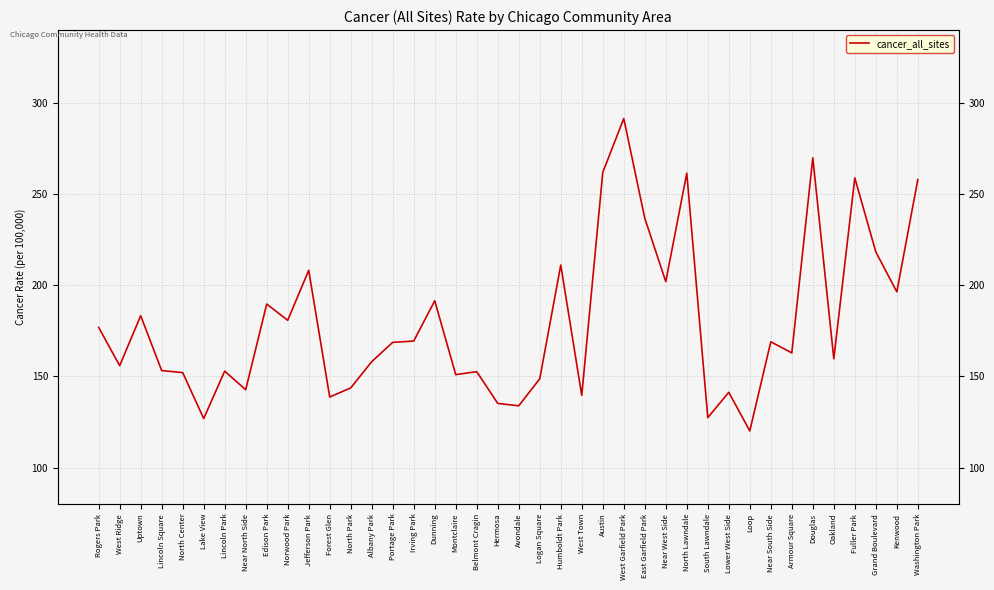

Reading right to left, transcribe all the data shown in this chart.

Washington Park=258.0	Kenwood=196.4	Grand Boulevard=218.3	Fuller Park=258.9	Oakland=159.7	Douglas=269.9	Armour Square=162.9	Near South Side=169.0	Loop=120.1	Lower West Side=141.3	South Lawndale=127.4	North Lawndale=261.5	Near West Side=202.0	East Garfield Park=236.8	West Garfield Park=291.5	Austin=261.9	West Town=139.6	Humboldt Park=211.1	Logan Square=148.7	Avondale=133.9	Hermosa=135.2	Belmont Cragin=152.6	Montclaire=151.0	Dunning=191.5	Irving Park=169.4	Portage Park=168.7	Albany Park=158.1	North Park=143.7	Forest Glen=138.7	Jefferson Park=208.2	Norwood Park=180.8	Edison Park=189.7	Near North Side=142.7	Lincoln Park=152.9	Lake View=126.9	North Center=152.1	Lincoln Square=153.2	Uptown=183.3	West Ridge=155.9	Rogers Park=176.9